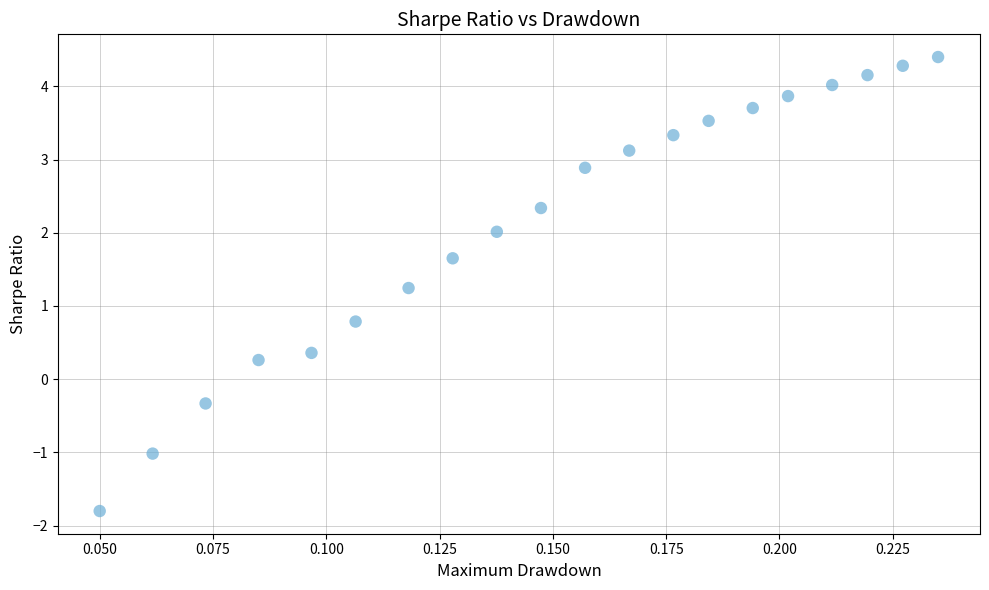

What is the range of Y values (max minus min)?

6.2